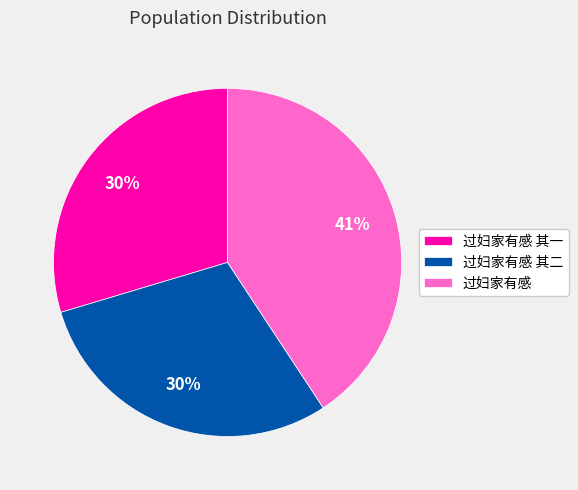

To the nearest percent, what percentage of the pie is 过妇家有感 其一?

30%